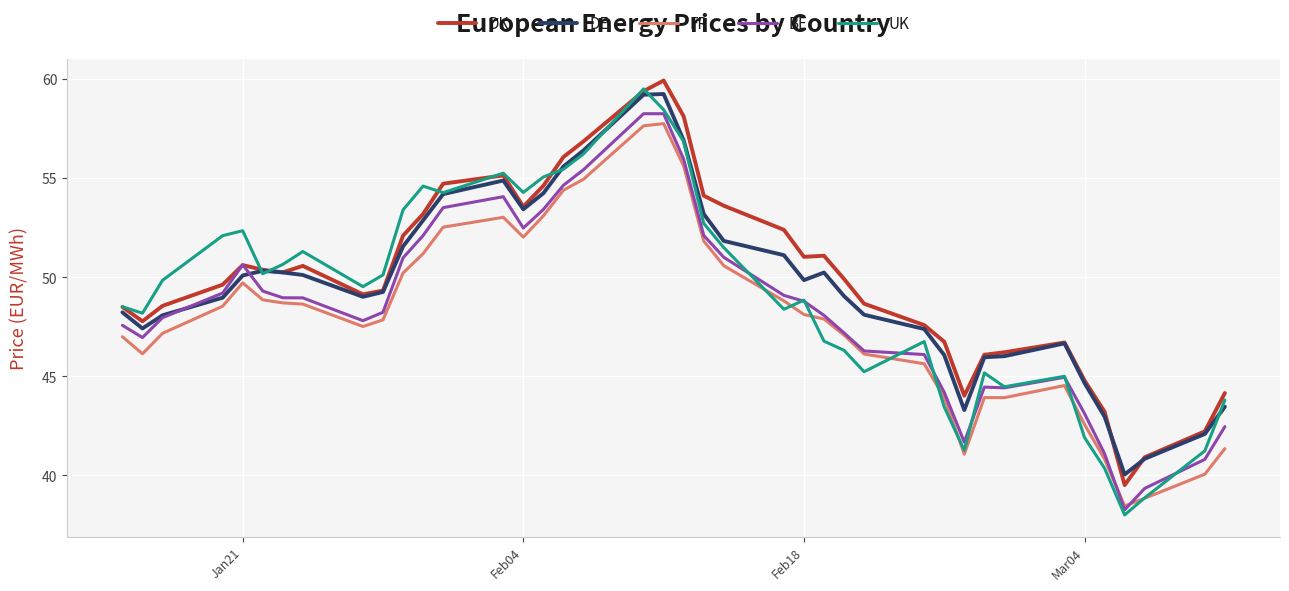

How many interior local valleys does the UK series have?

10